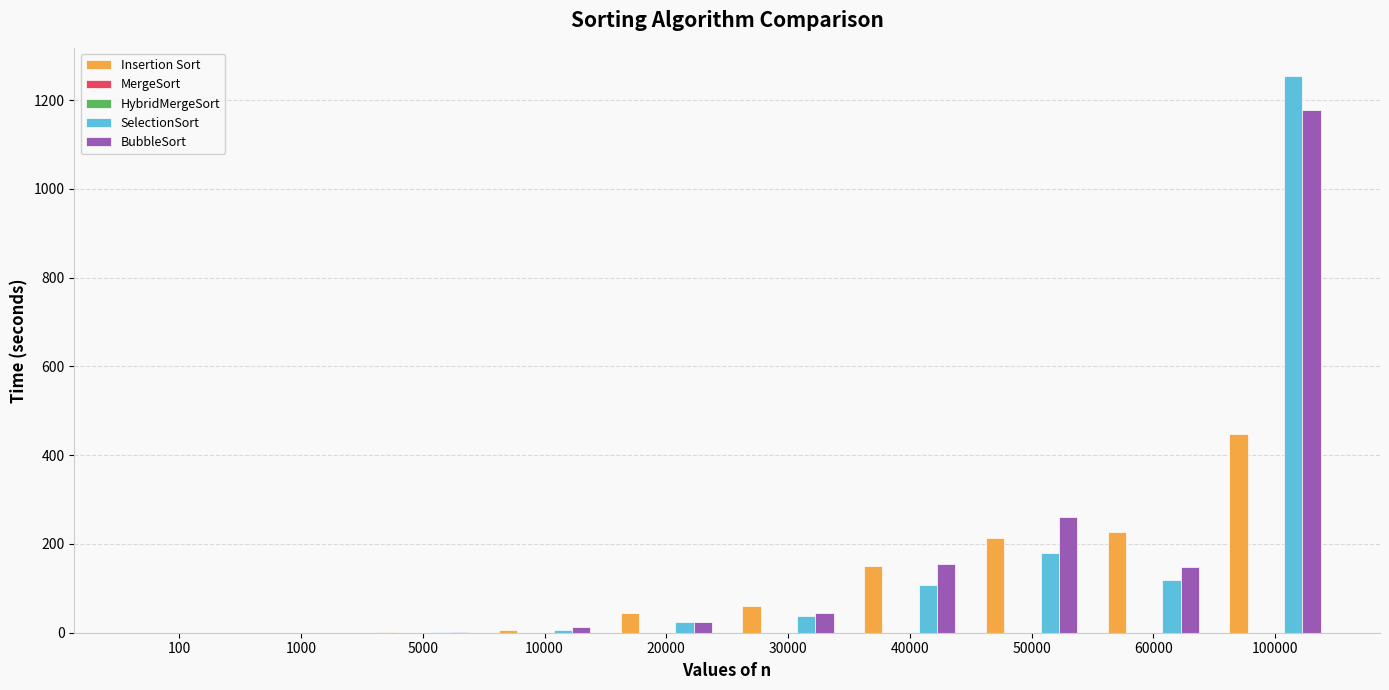

The value of BubbleSort at 1000 is 0.0. True or false?

True